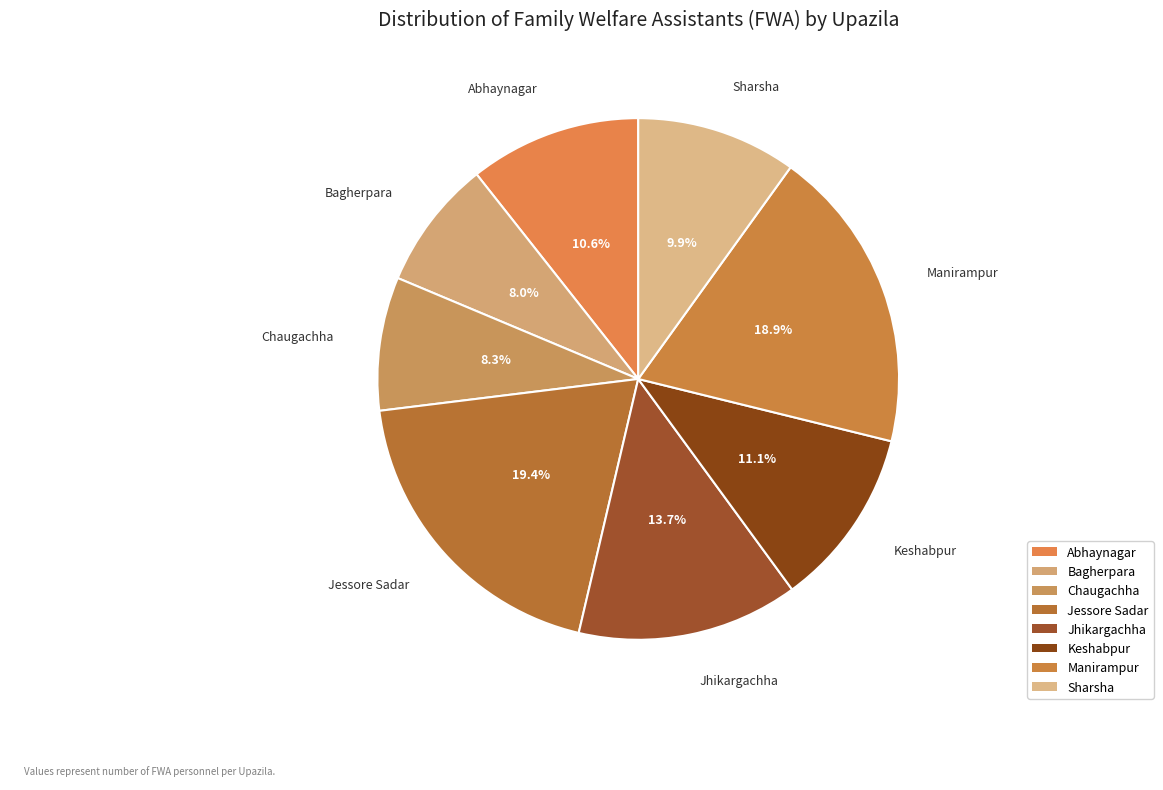

Count the number of slices in the pie.

8